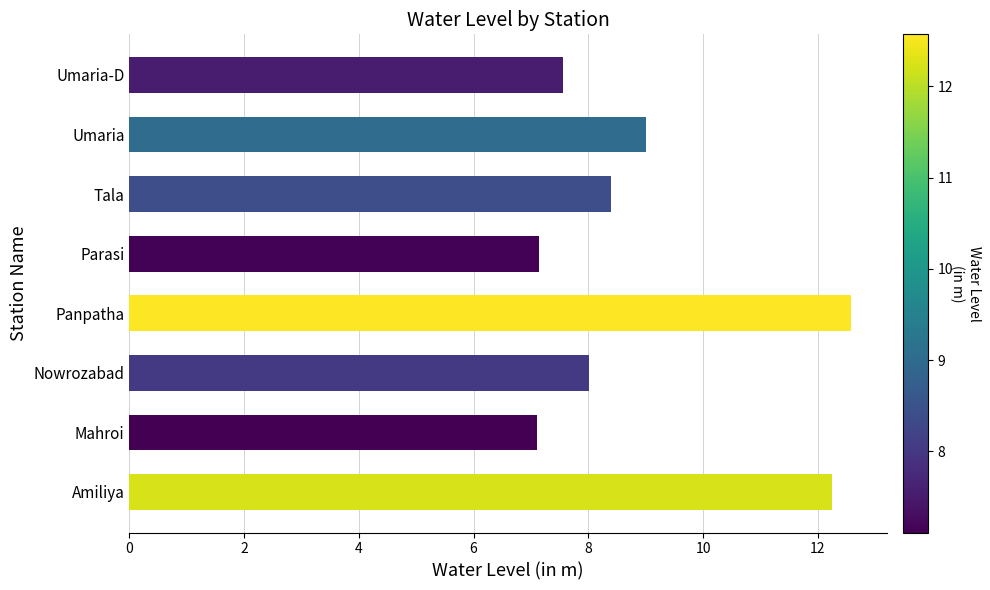

What is the maximum value shown in the chart?

12.6